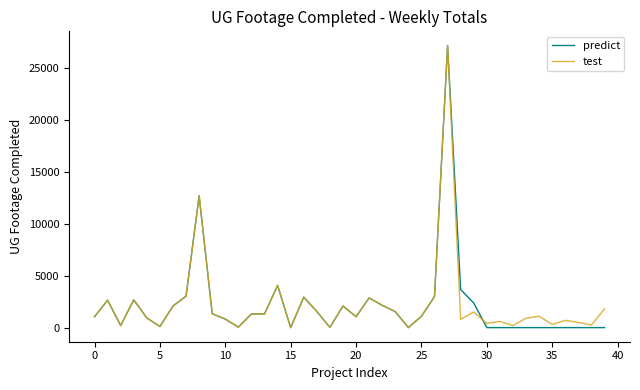

What is the maximum value for test?

27211